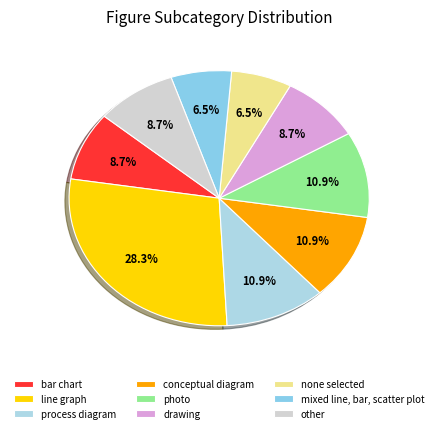

Is there a majority slice in this chart?

No